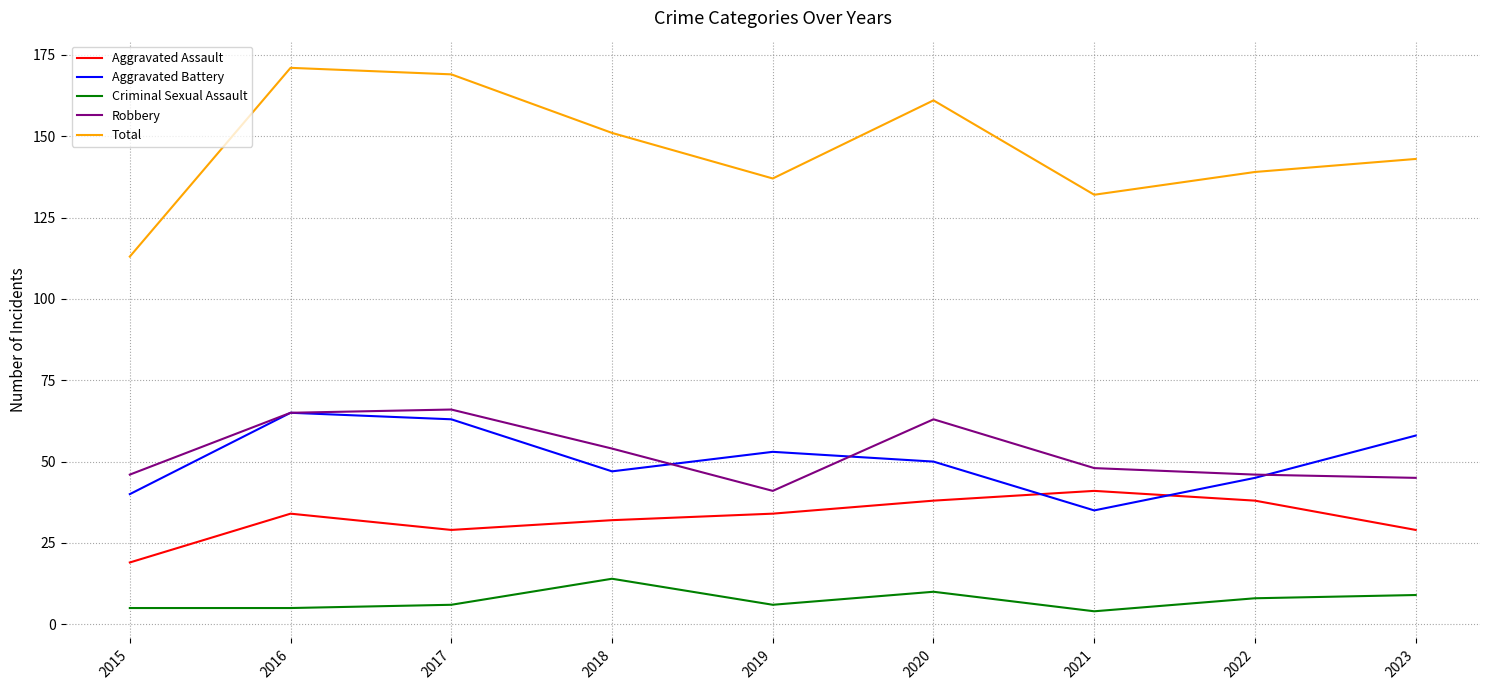

What is the maximum value for Robbery?

66